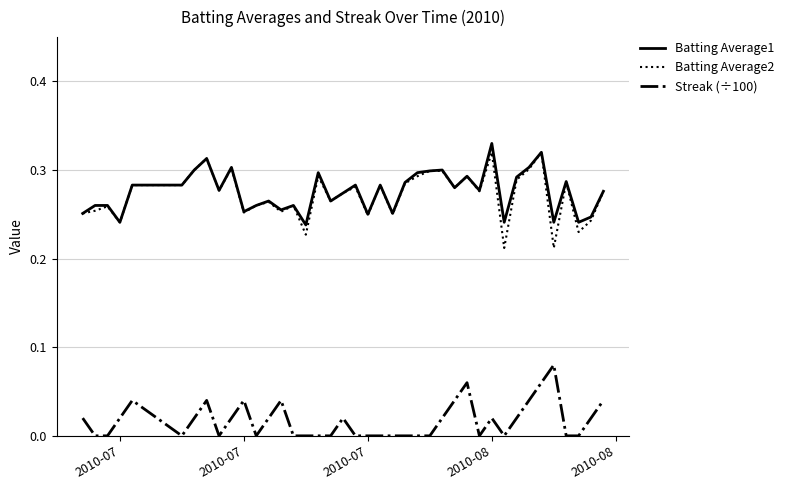

True or false: Batting Average1 and Streak (÷100) cross at least once.

False